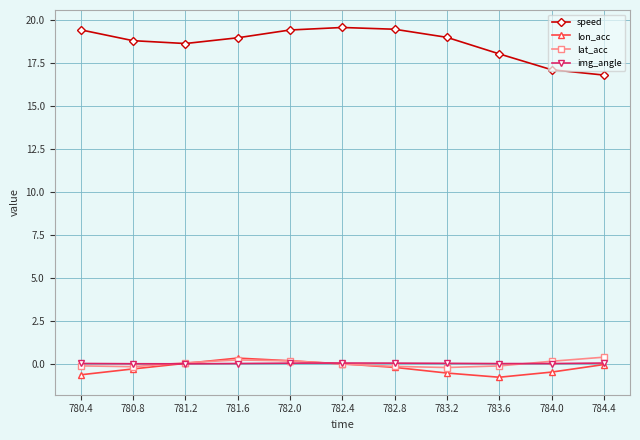

Does the chart display data point markers on the line(s)?

Yes